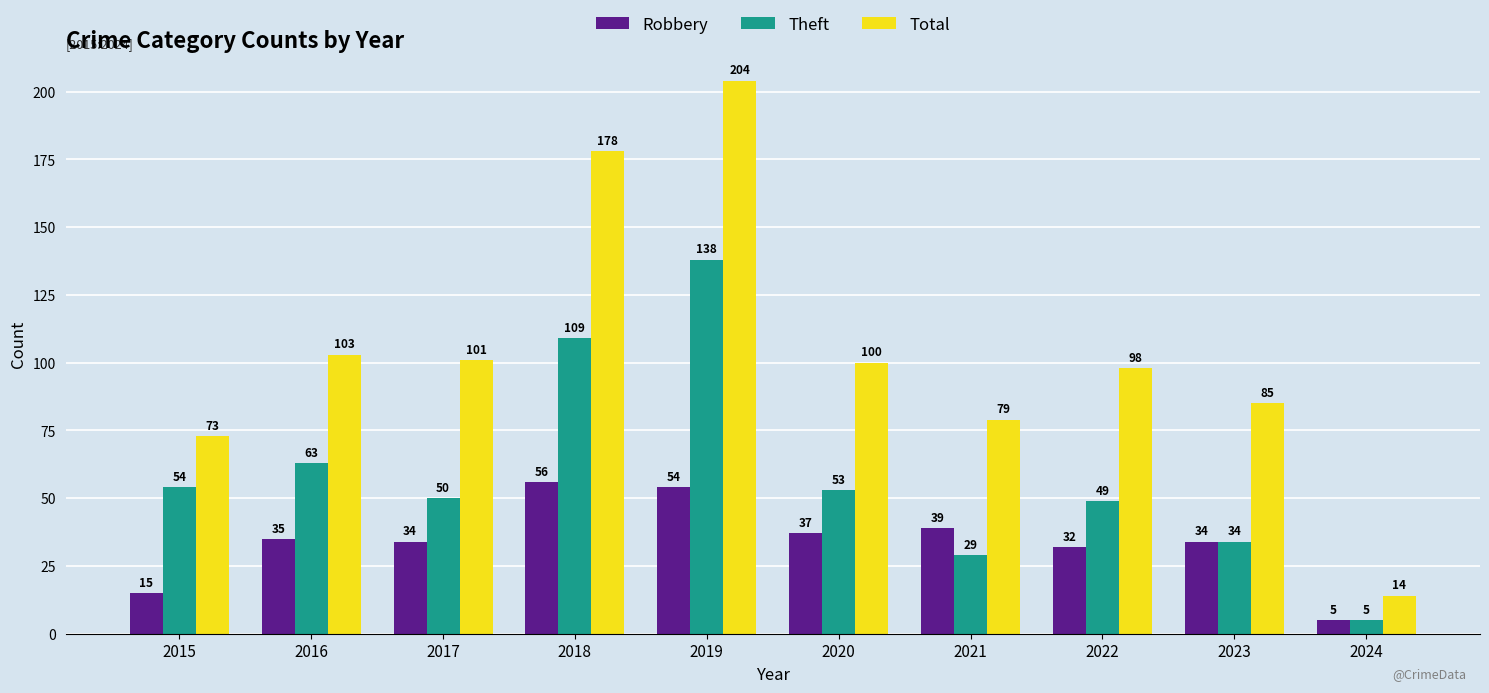

How many categories are shown in the chart?

10